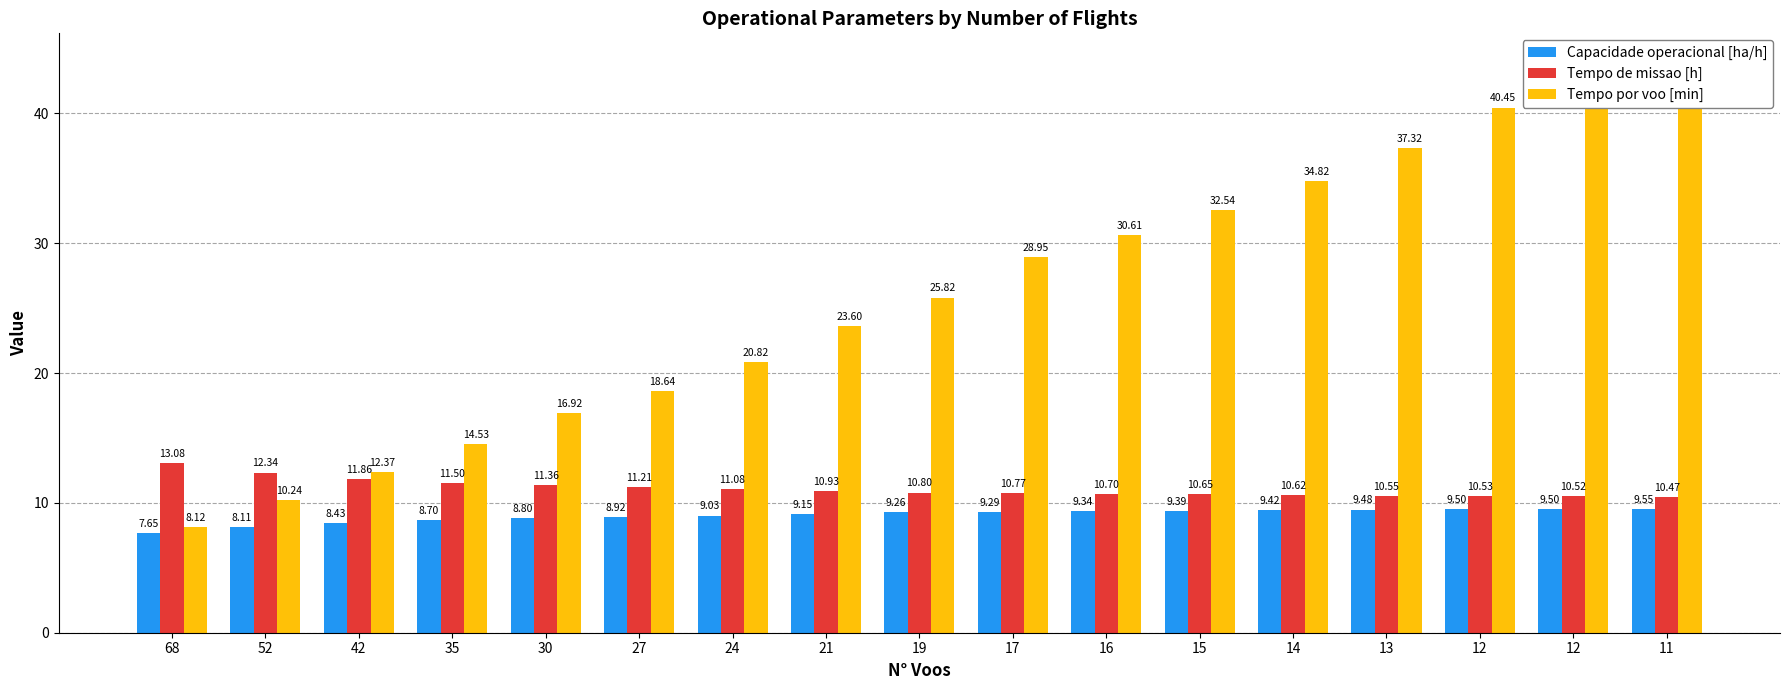

The value of Tempo por voo [min] at 42 is 12.4. True or false?

True